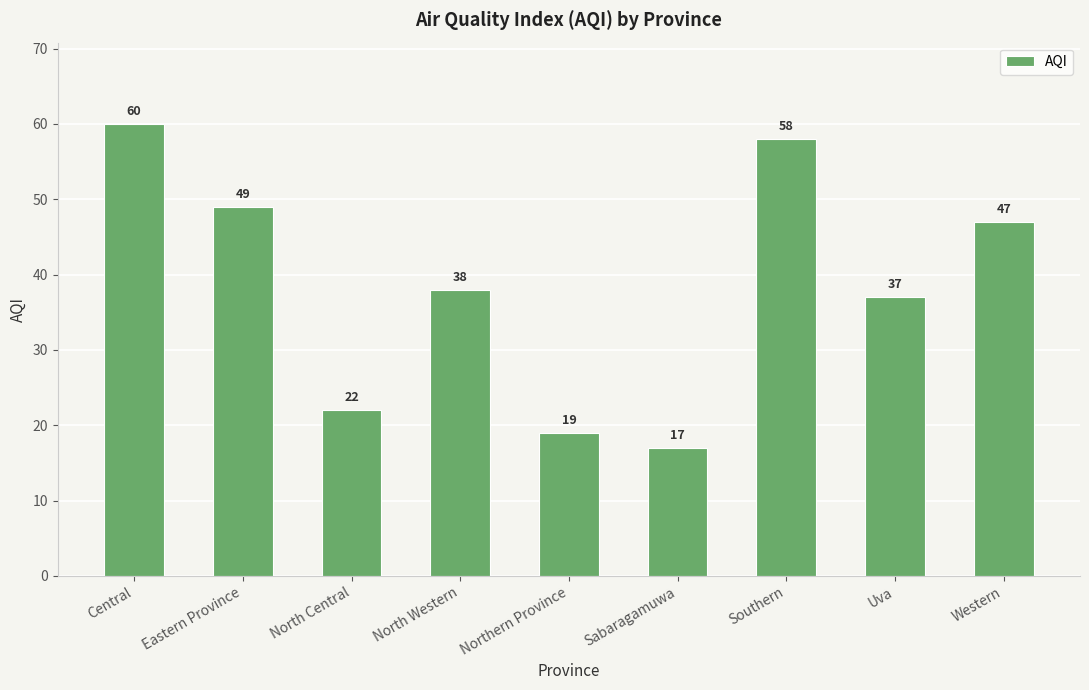

Does the chart contain stacked bars?

No